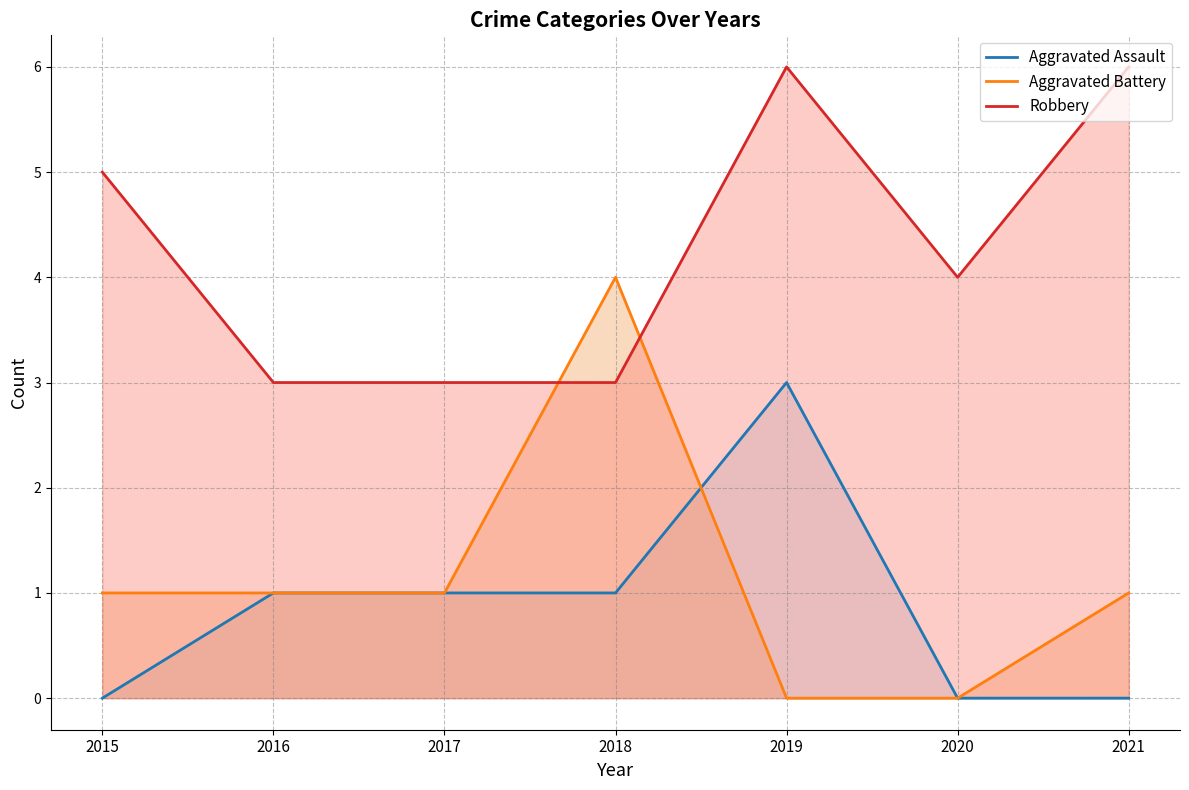

Reading left to right, what are all the values shown in this chart?

Aggravated Assault: 0	1	1	1	3	0	0
Aggravated Battery: 1	1	1	4	0	0	1
Robbery: 5	3	3	3	6	4	6